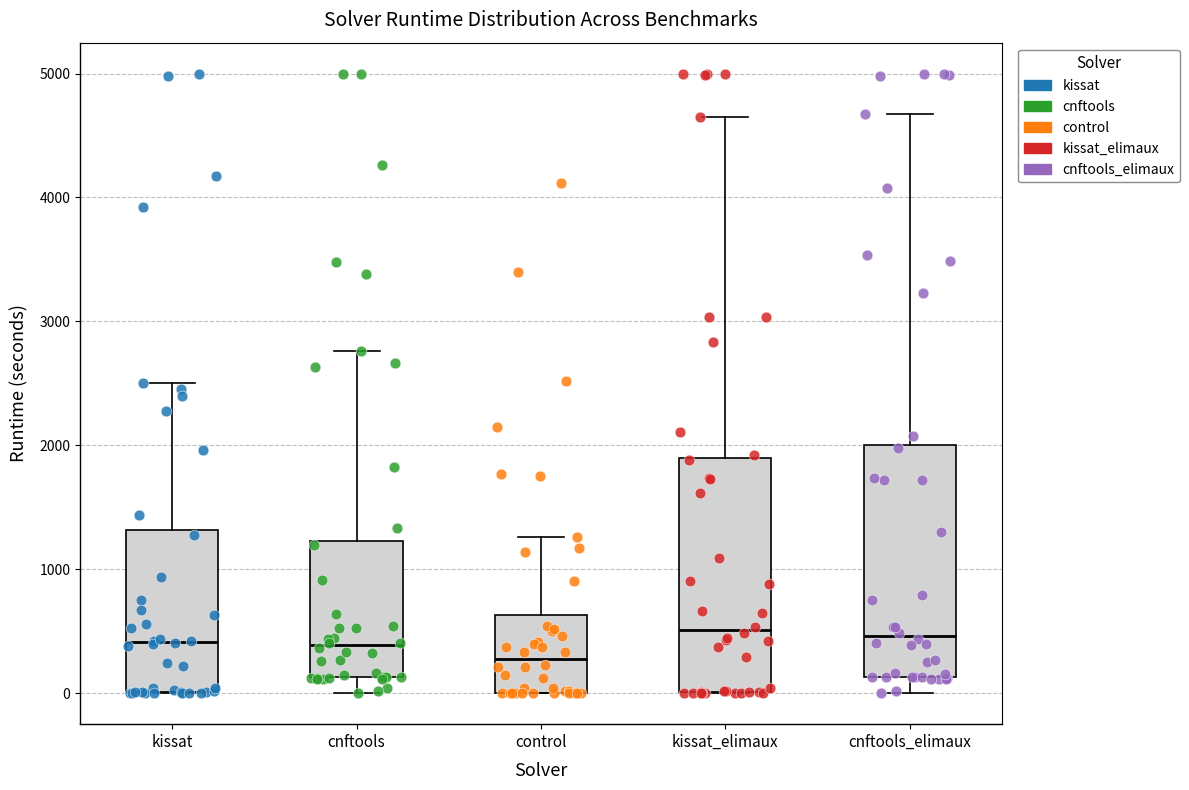

Reading left to right, transcribe this box plot: for each box, give where its median line is, the range the box spans, and where its two whiskers end, as read against the y-axis. The values are not printed on the chart, so give them approximately, as read against the axis.

kissat: median 400, box 0 to 1300, whiskers 0 to 2500
cnftools: median 400, box 100 to 1200, whiskers 0 to 2800
control: median 300, box 0 to 600, whiskers 0 to 1300
kissat_elimaux: median 500, box 0 to 1900, whiskers 0 to 4600
cnftools_elimaux: median 500, box 100 to 2000, whiskers 0 to 4700